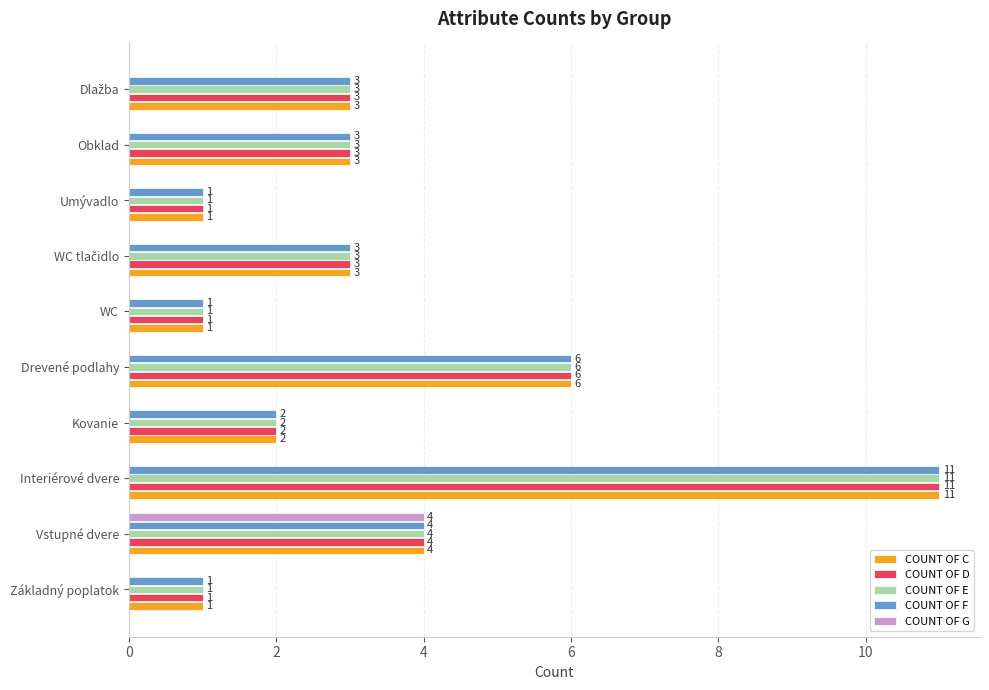

What is the sum of all COUNT OF D values?

35